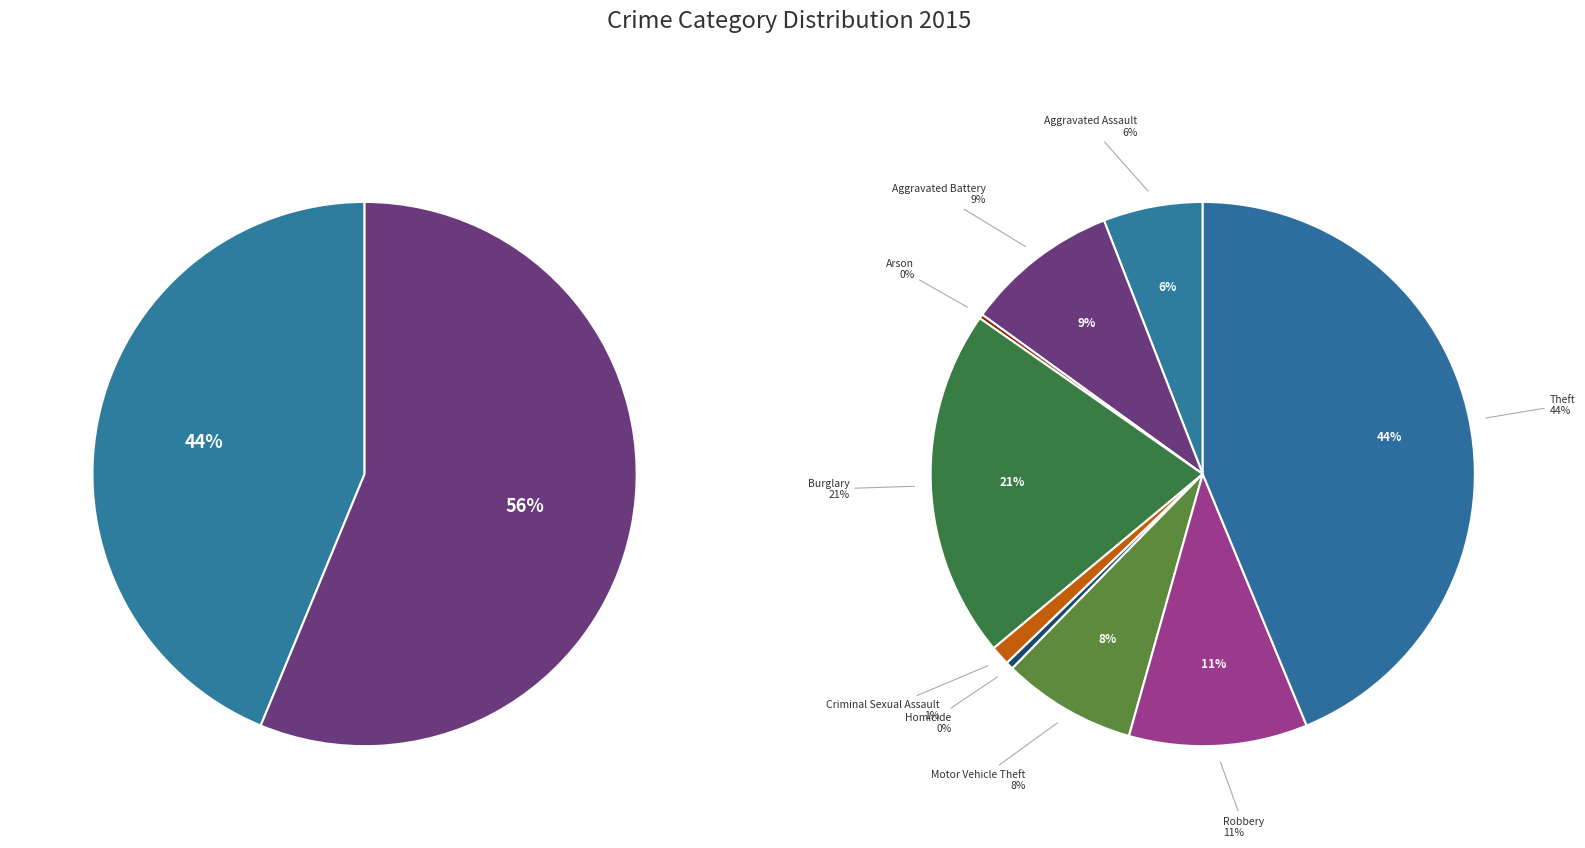

What percentage do Aggravated Assault and Aggravated Battery together represent?

15.0%